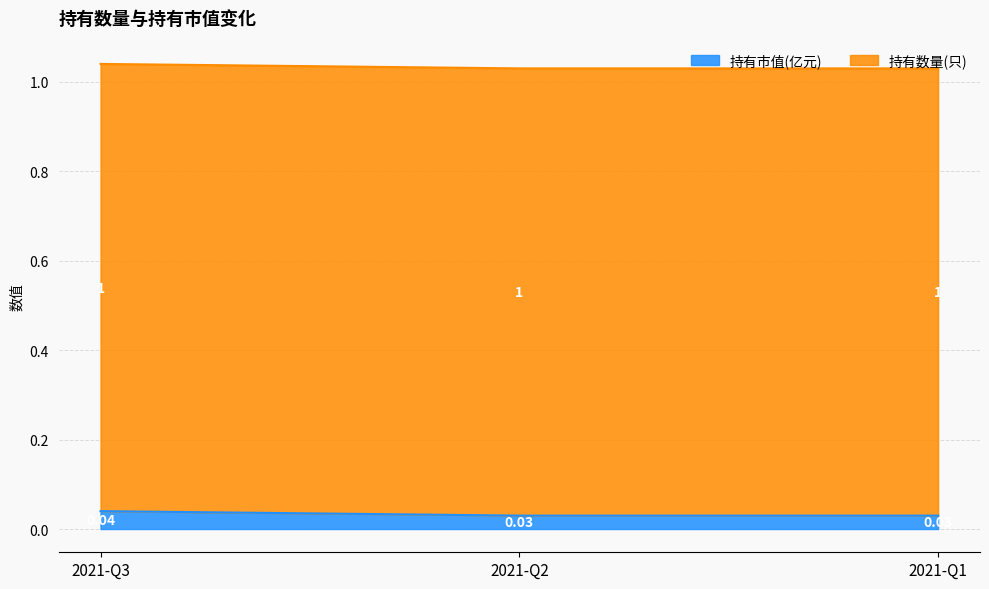

At which label is the value closest to 0?

2021-Q2